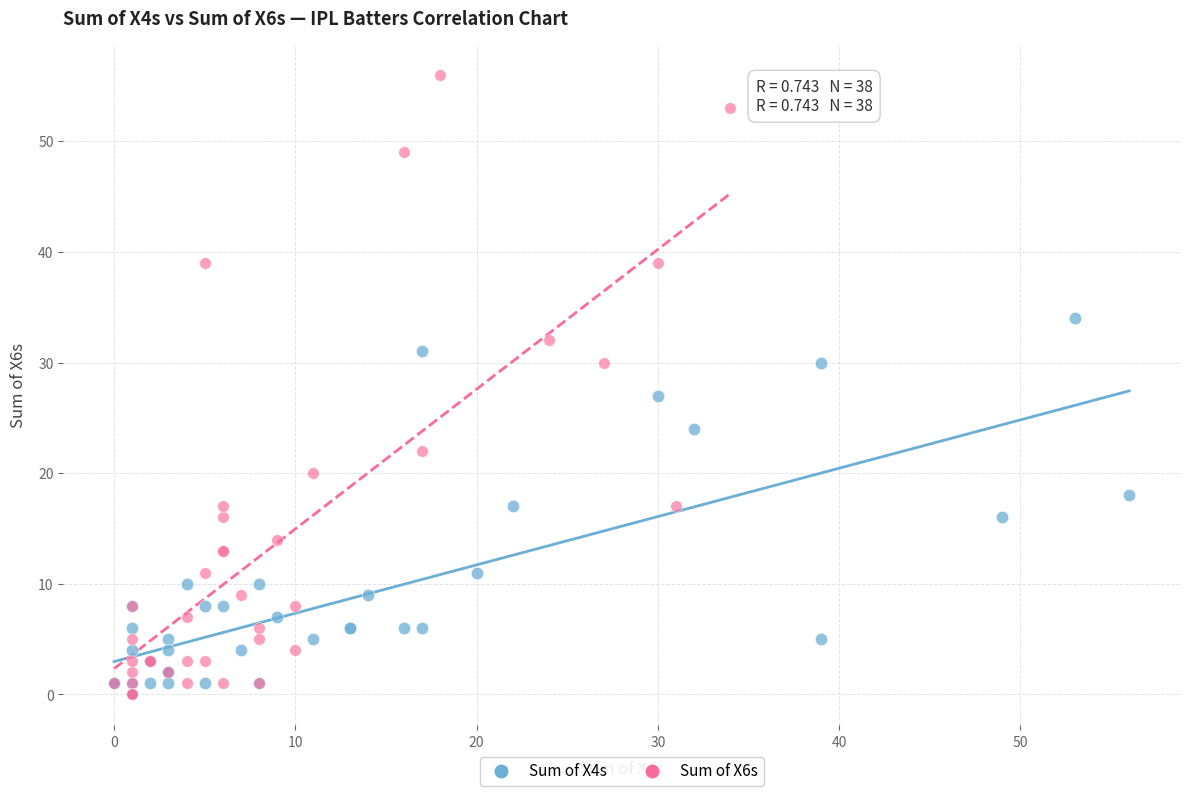

Which series reaches the maximum Y coordinate?

Sum of X6s